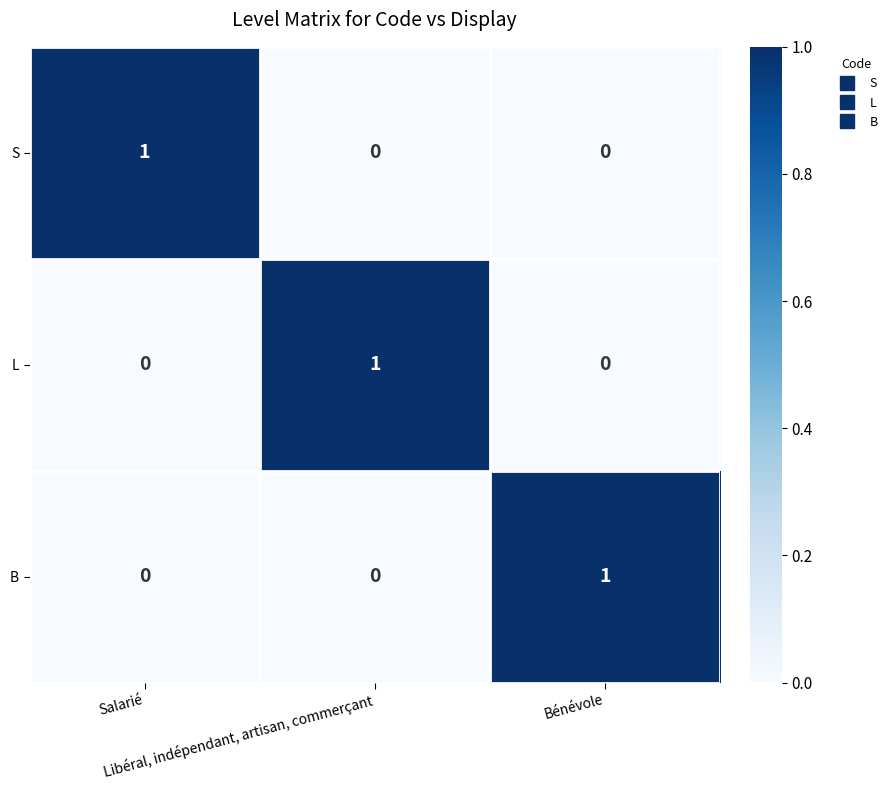

At how many categories does at least one series exceed 0?

3